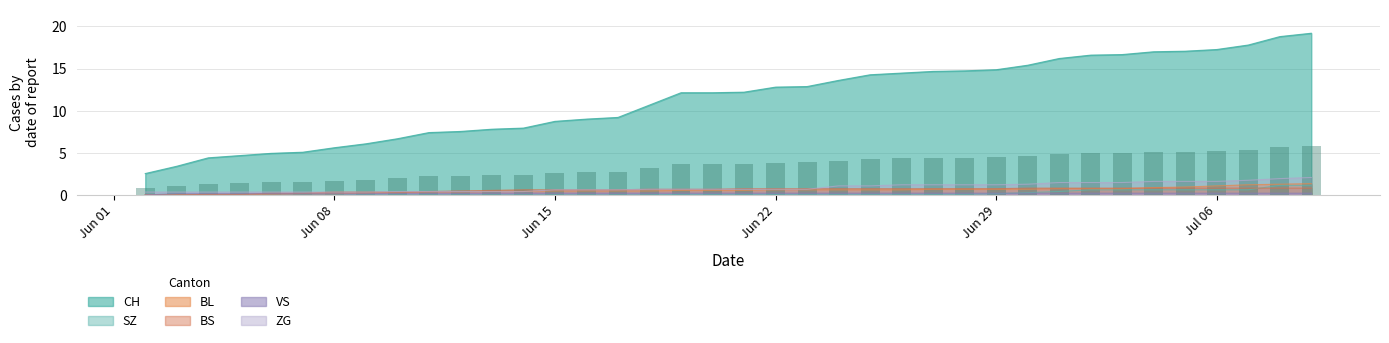

What is the sum of all BS values?

21.9